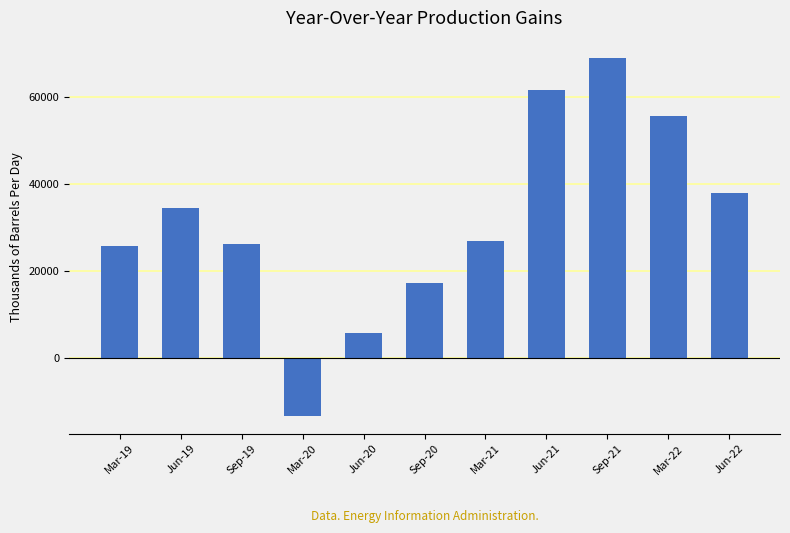

What is the difference between the values at Sep-19 and Mar-20?

39500